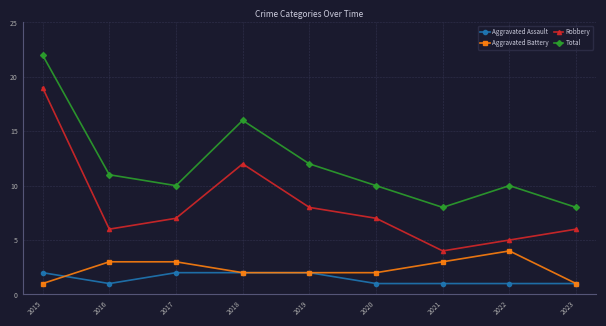

How many lines are shown in the chart?

4